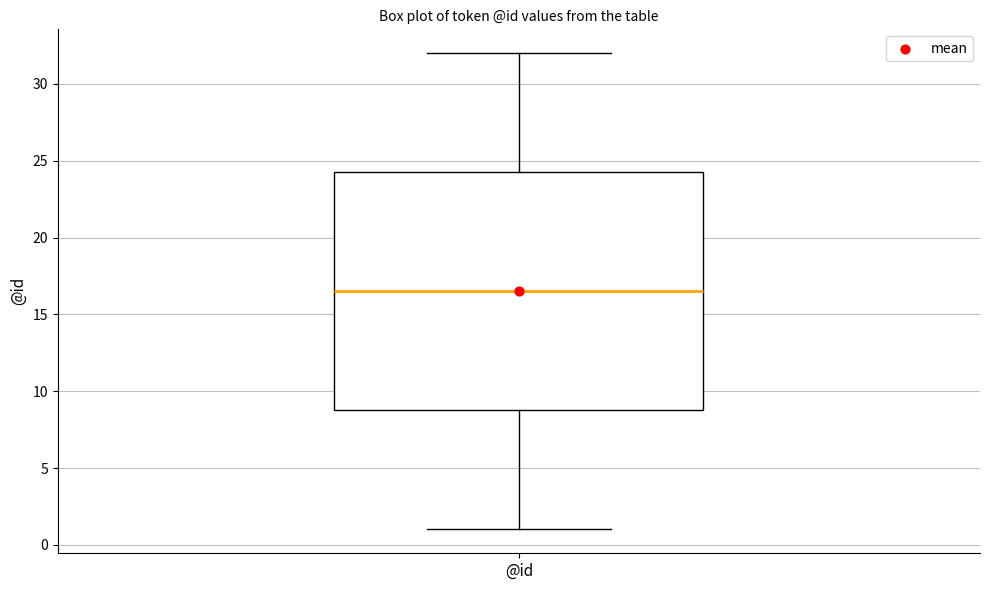

Transcribe this box plot: give where the median line is, the range the box spans, and where the two whiskers end, as read against the y-axis. The values are not printed on the chart, so give them approximately, as read against the axis.

median 16.5, box 9.0 to 24.5, whiskers 1.0 to 32.0